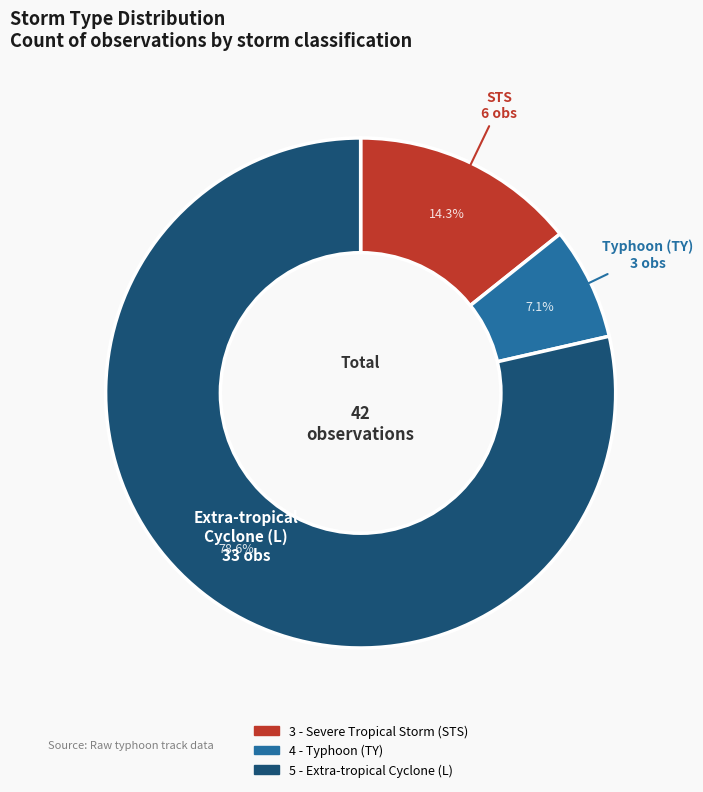

Which slice represents more than half of the pie?

5 - Extra-tropical Cyclone (L)